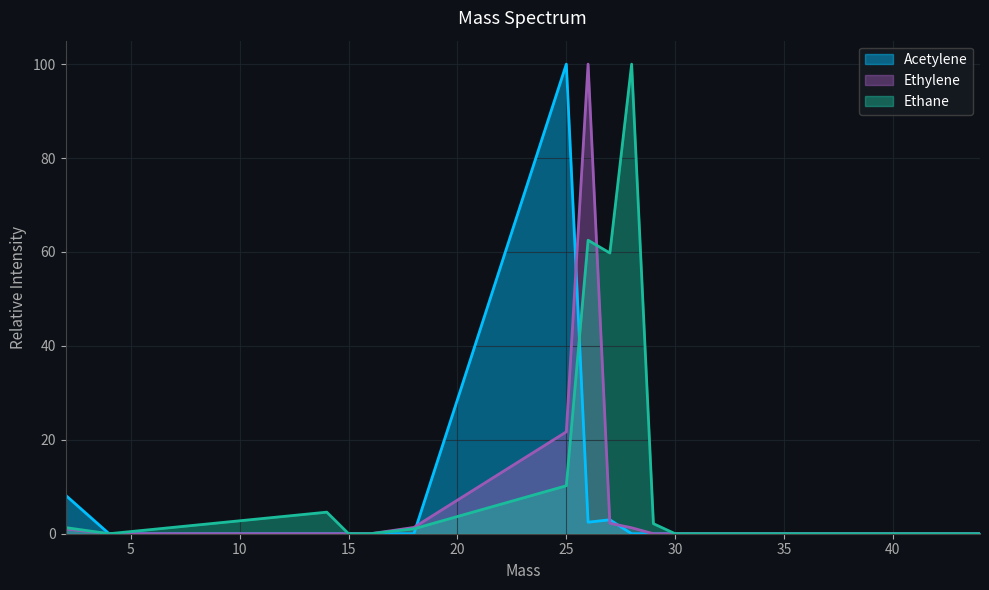

How many lines are shown in the chart?

3